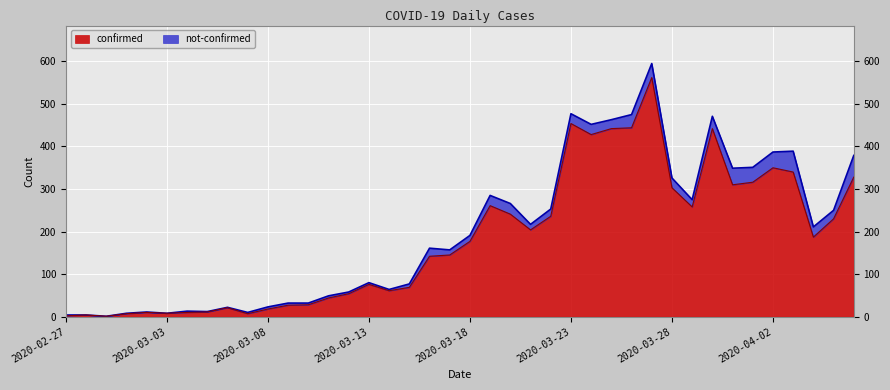

What is the maximum value for confirmed?

562